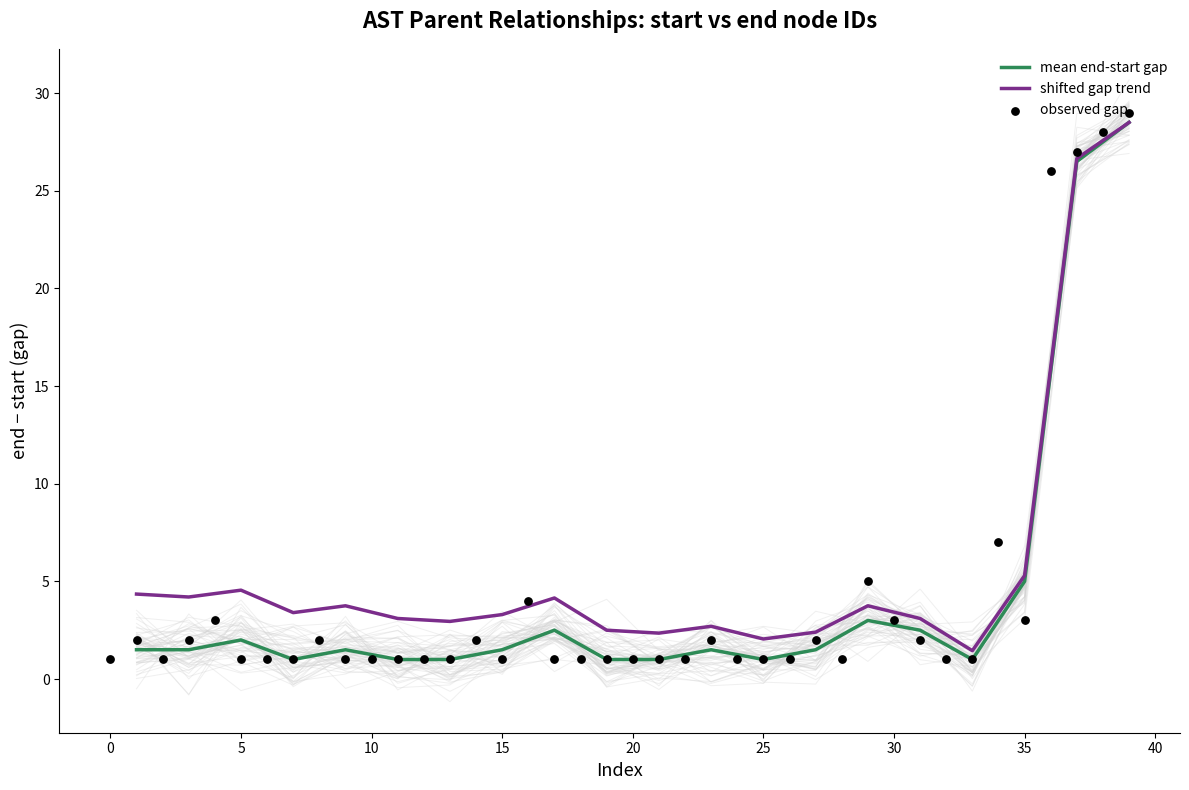

What is the highest value of the mean end-start gap series?

28.5